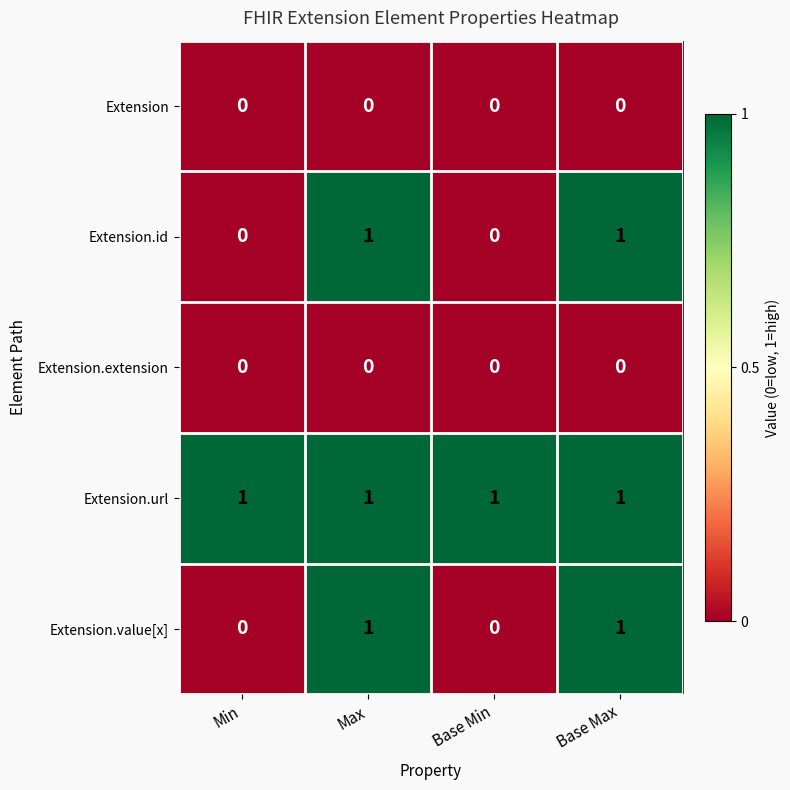

What is the total value across all series at Base Max?

3